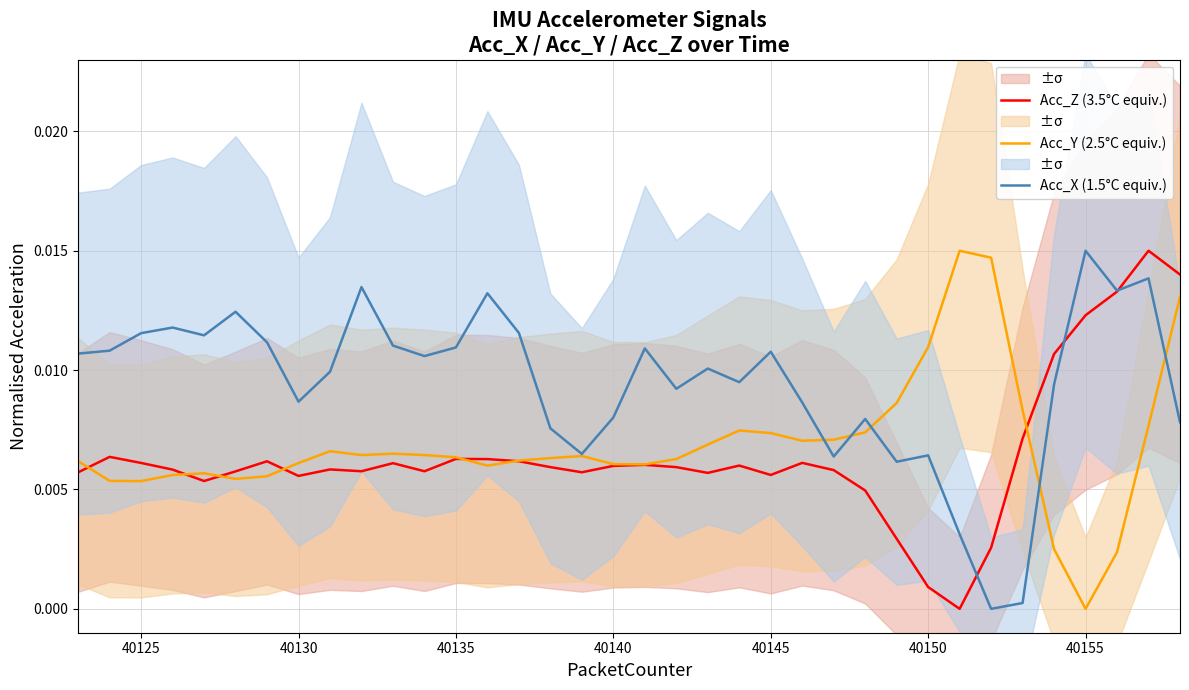

Which series has the largest range (max minus min)?

Acc_Z (3.5°C equiv.)